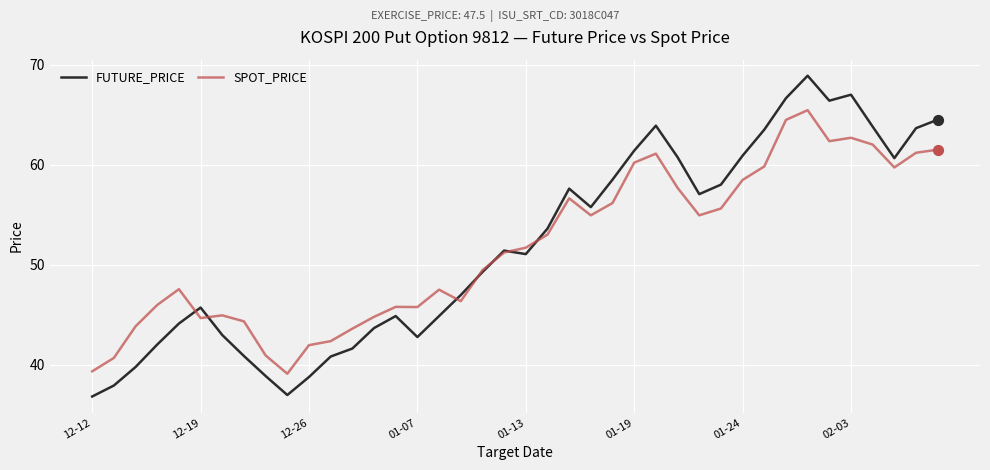

What is the maximum value shown in the chart?

68.9